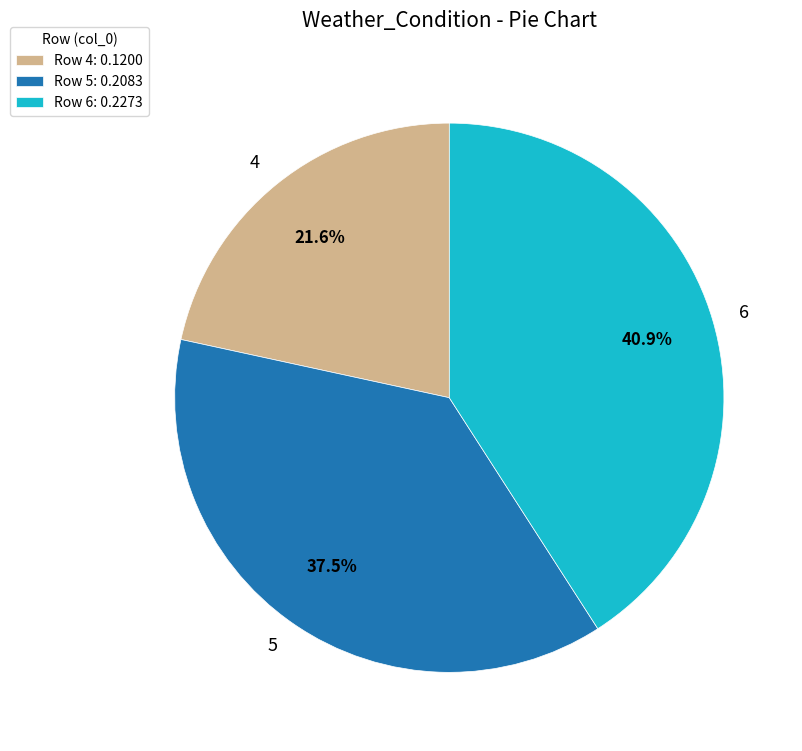

Combined, what portion of the pie is 6 and 5?

78.4%